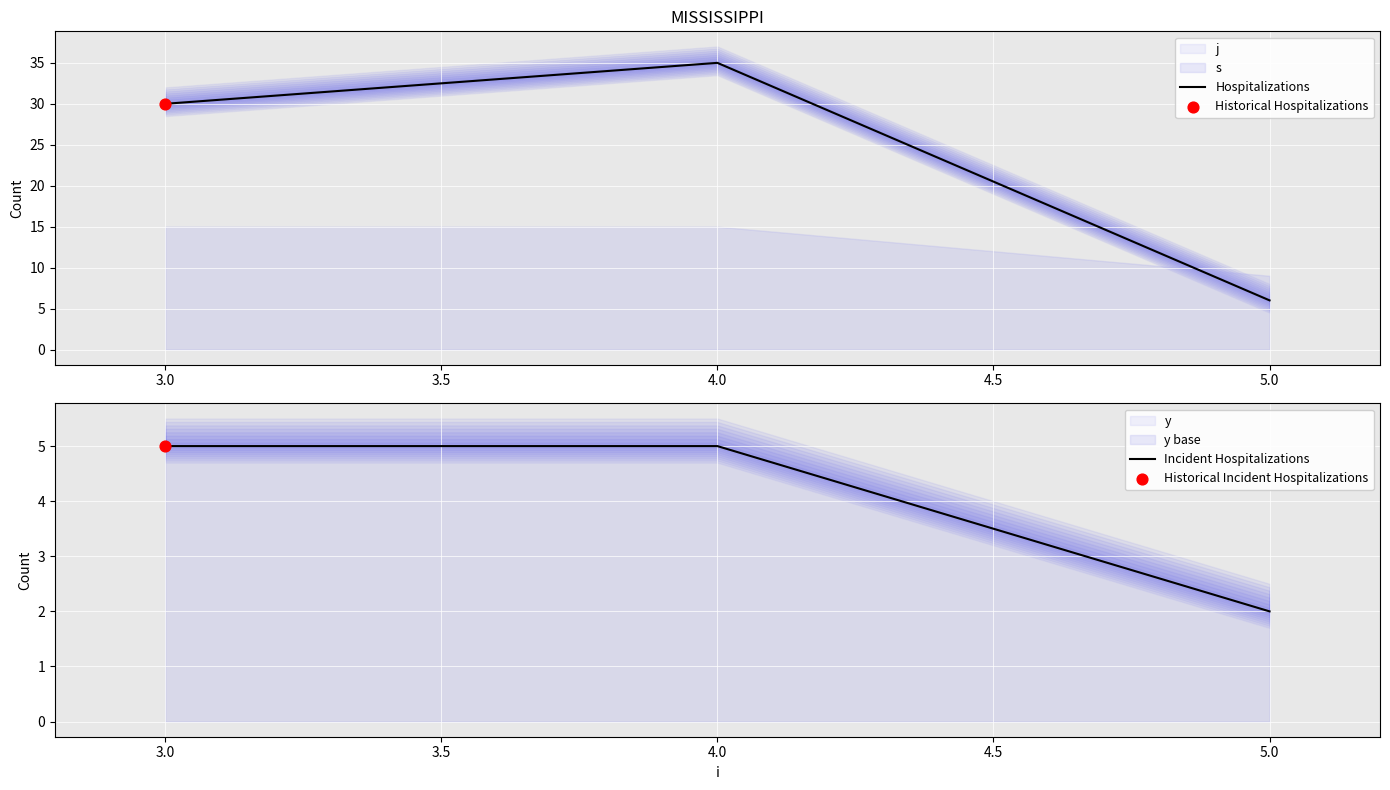

Which series reaches the minimum Y coordinate?

Incident Hospitalizations